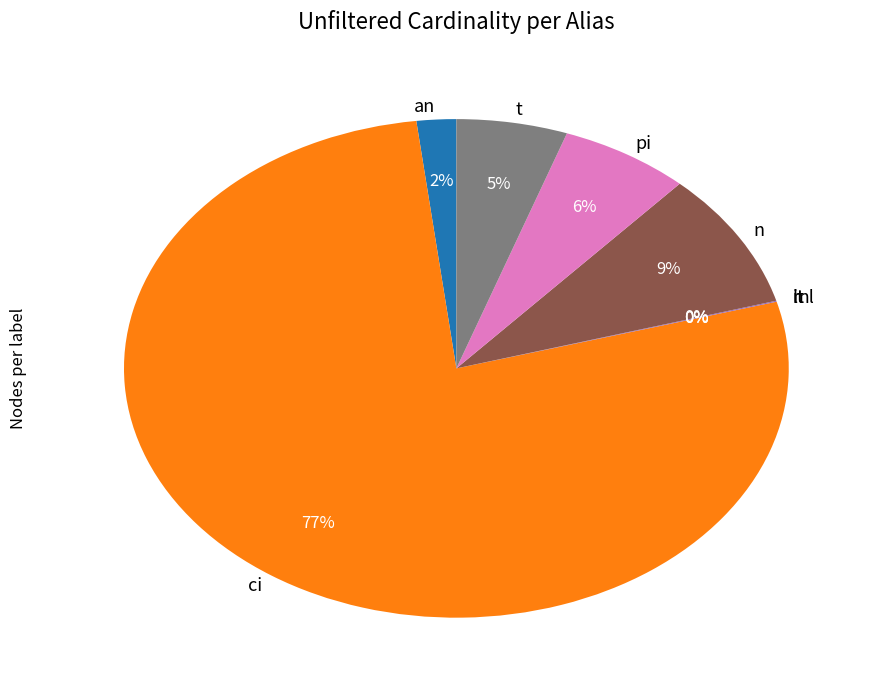

To the nearest percent, what is the average slice percentage?

12%